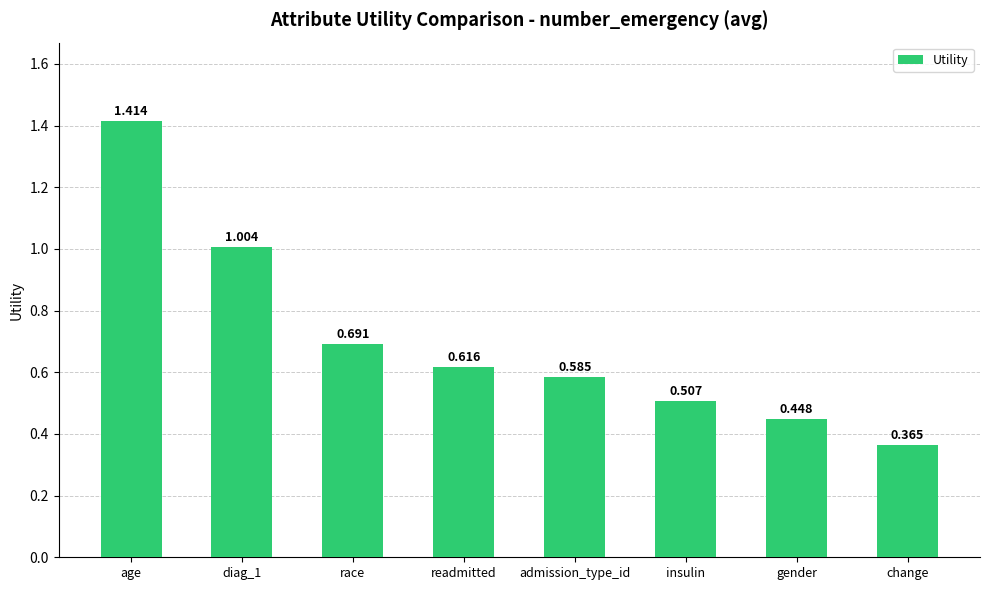

Where is the data nearest to the value 0?

change